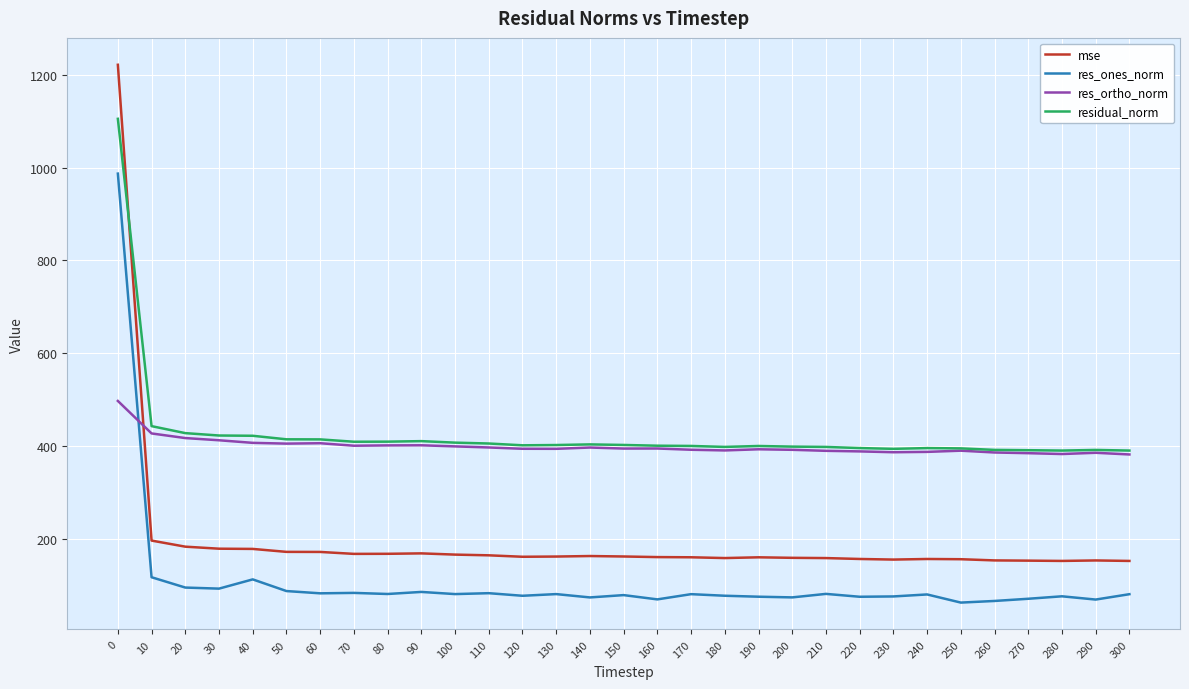

What is the difference between the res_ortho_norm values at 270 and 230?

2.0